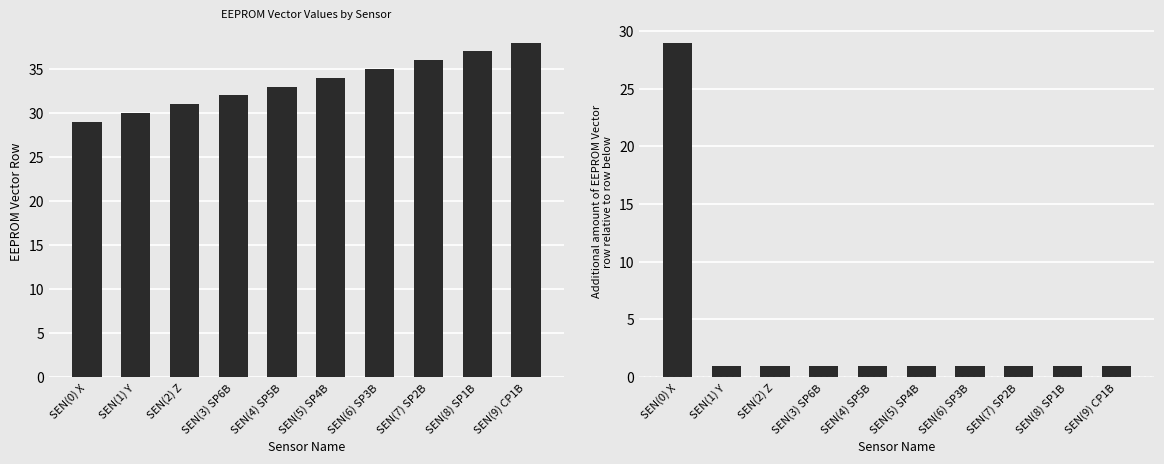

Which has a higher value, SEN(7) SP2B or SEN(9) CP1B?

SEN(9) CP1B